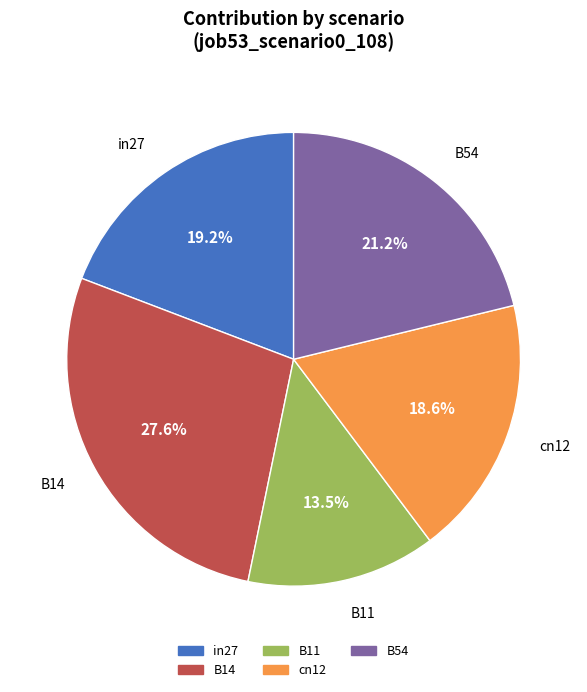

Which category has the biggest portion of the pie?

B14